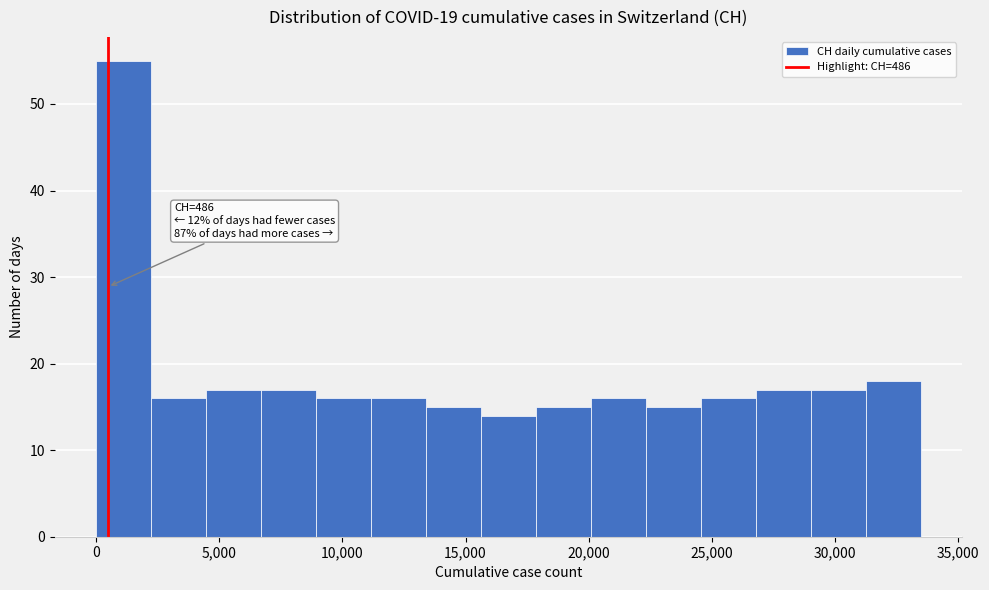

Over which range of the x-axis is the bar tallest?

0 to 2000